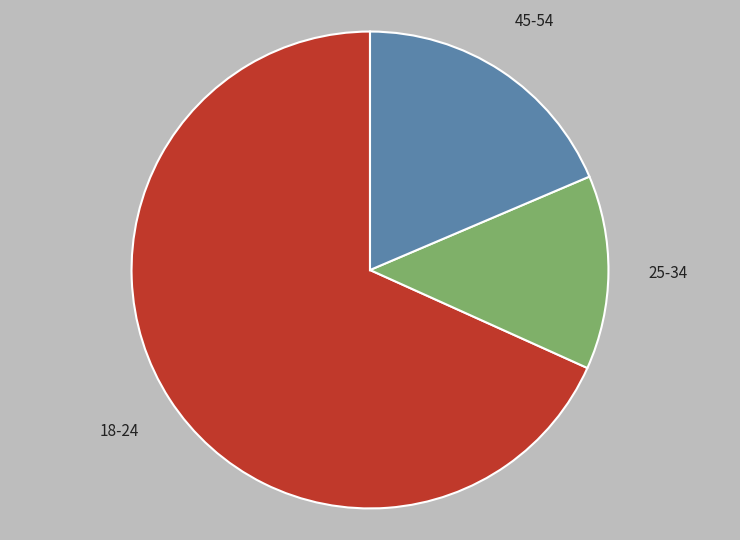

True or false: 18-24 accounts for 68% of the total.

True